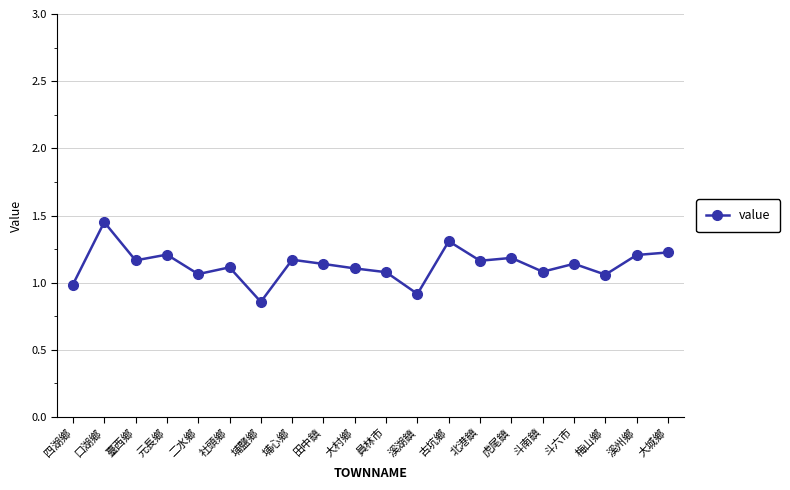

Where does the data first go above 1?

口湖鄉